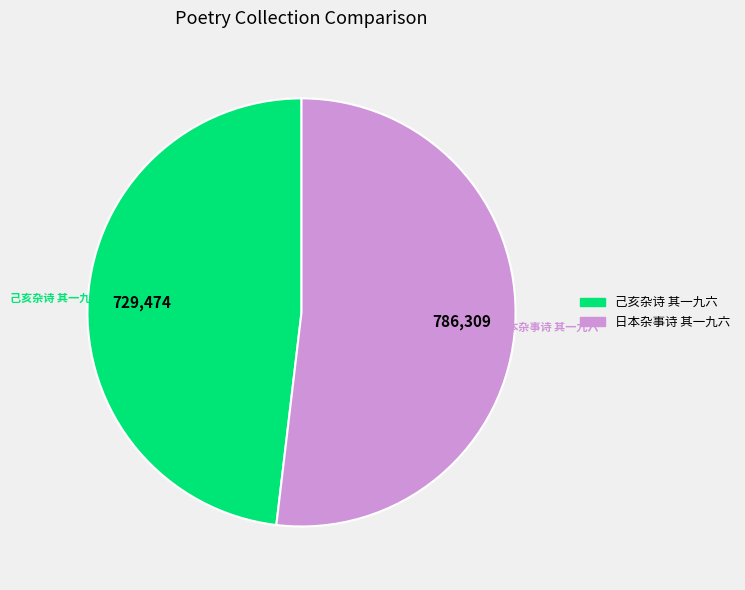

True or false: 日本杂事诗 其一九六 accounts for 52% of the total.

True